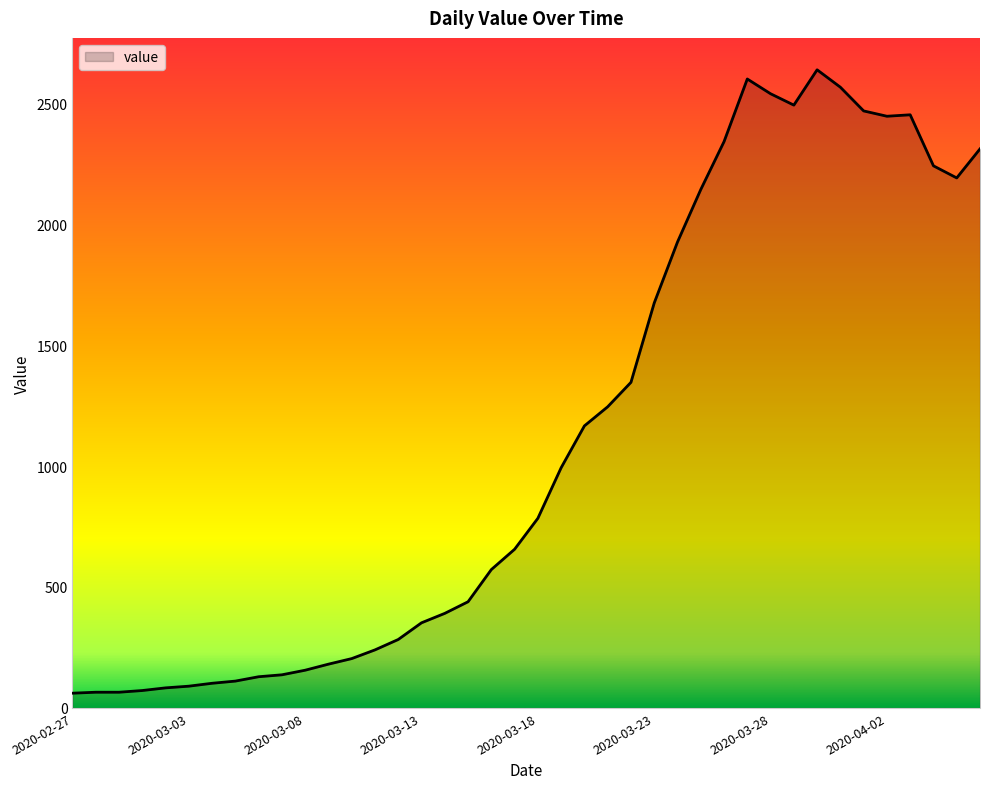

How many lines are shown in the chart?

1